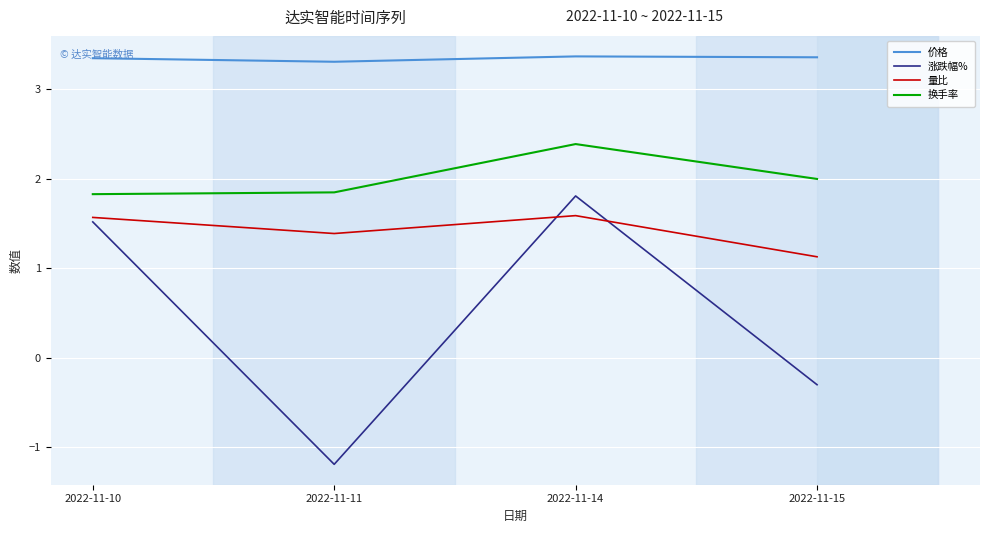

Where is 换手率 nearest to the value 2?

2022-11-15